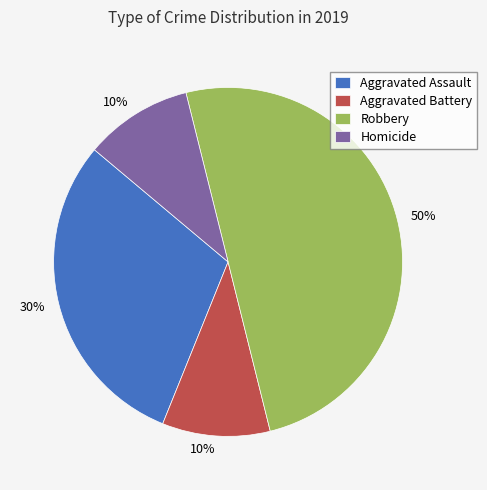

Count the number of slices in the pie.

4